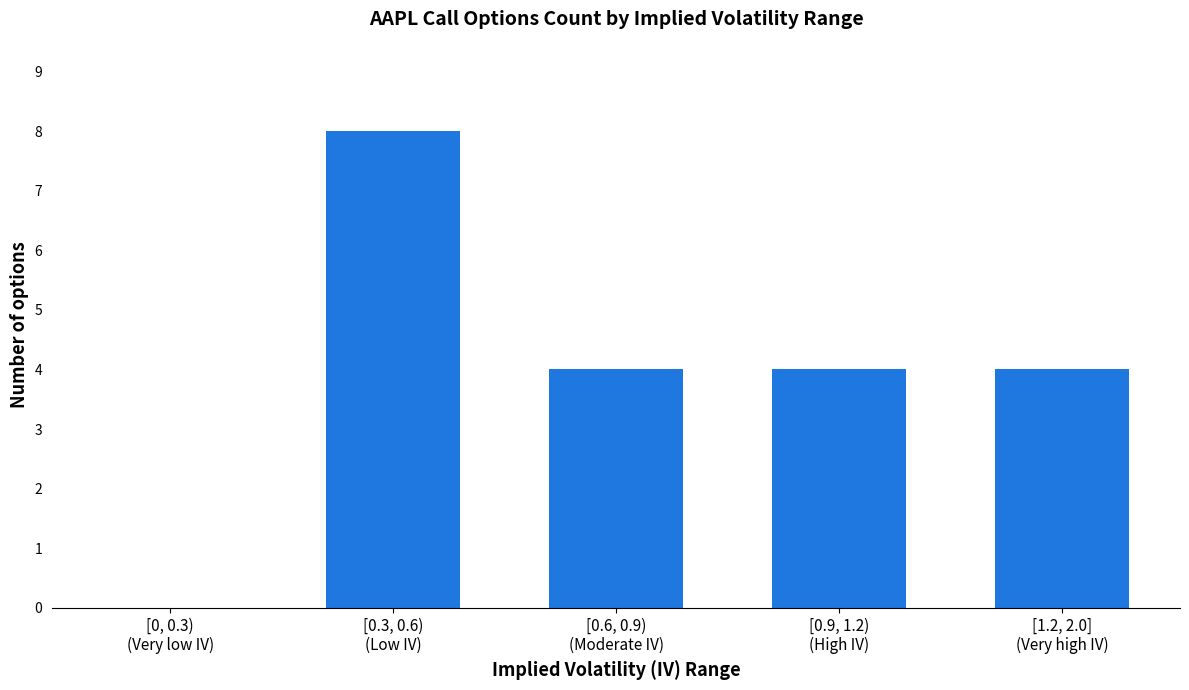

What is the greatest value displayed?

8